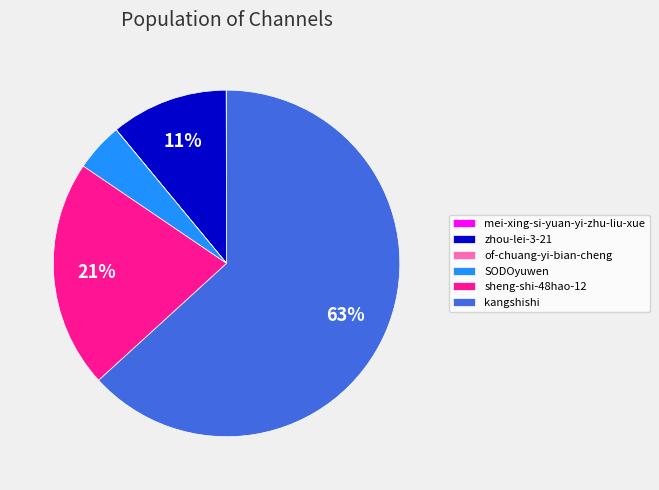

To the nearest percent, what is the combined percentage of kangshishi and SODOyuwen?

68%